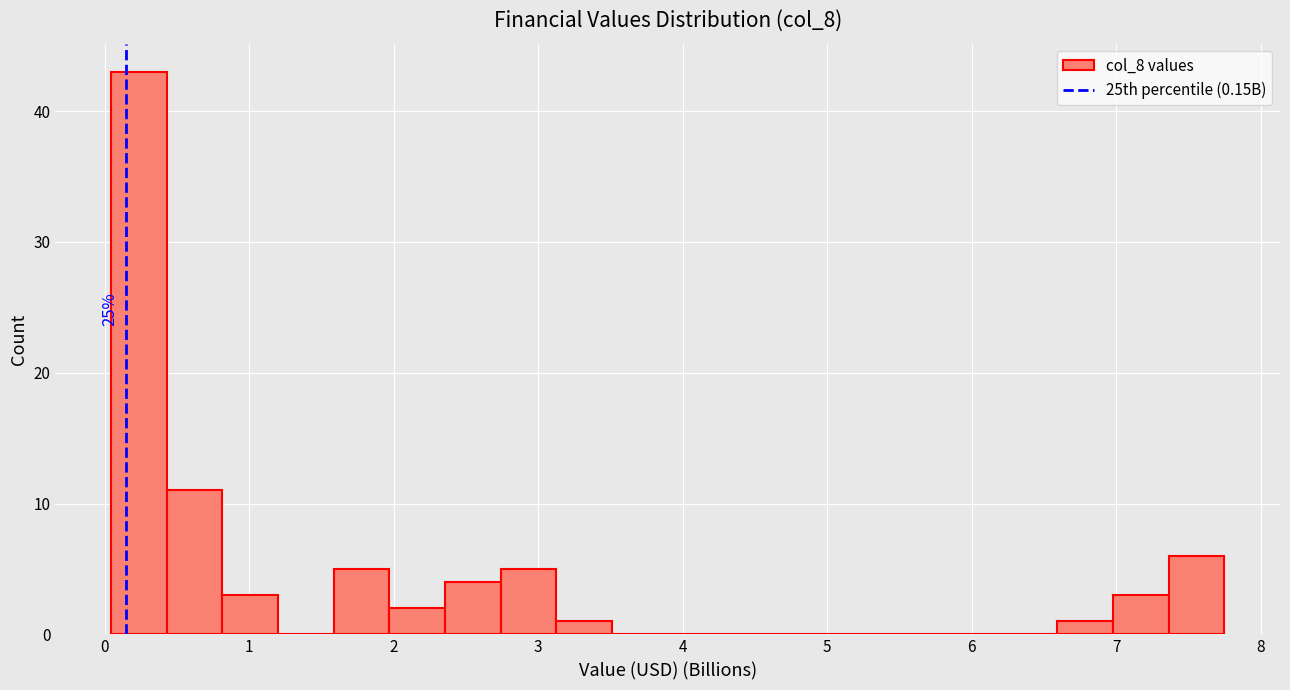

Around what value on the x-axis is the tallest bar? Give the approximate position of its centre, as read against the axis.

0.2